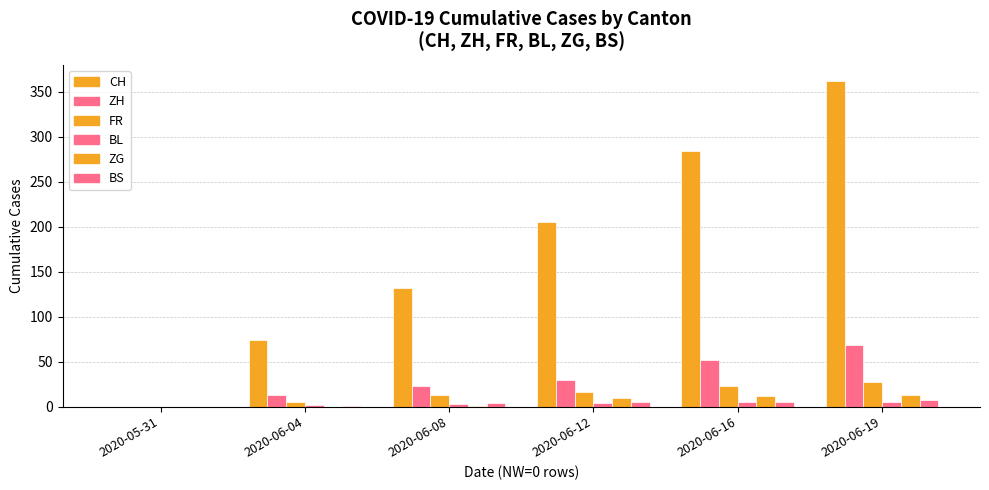

Reading left to right, transcribe all the data shown in this chart.

CH: 0	74	132	205	284	362
ZH: 0	13	23	30	52	68
FR: 0	5	13	16	23	27
BL: 0	2	3	4	5	5
ZG: 0	0	1	9	12	13
BS: 0	1	4	5	5	7